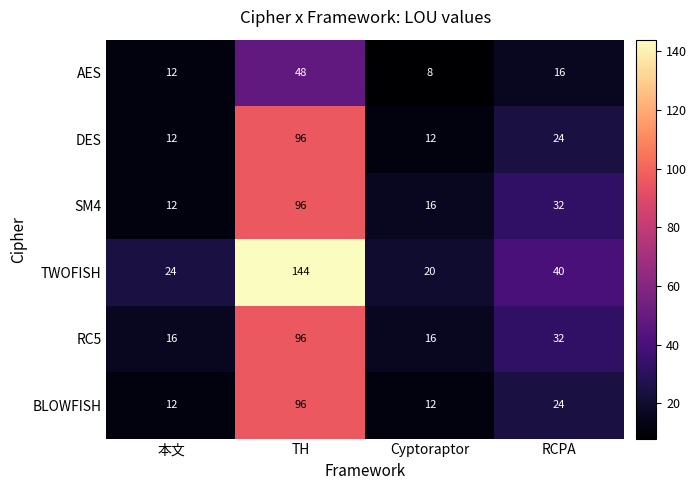

What is the difference between the BLOWFISH values at 本文 and TH?

84